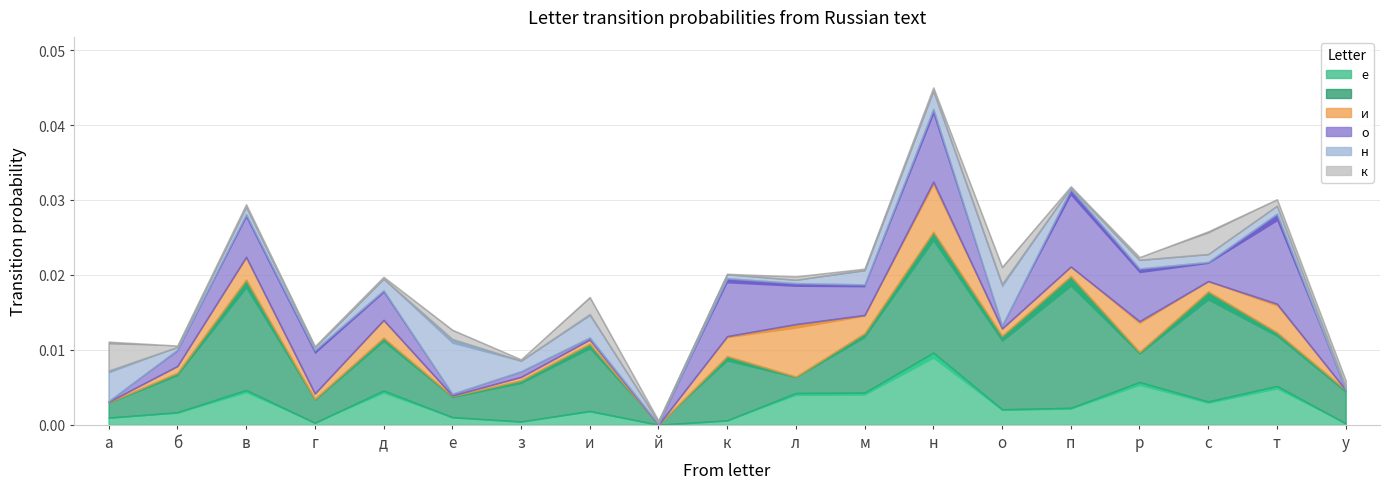

What position from the right is р?

4